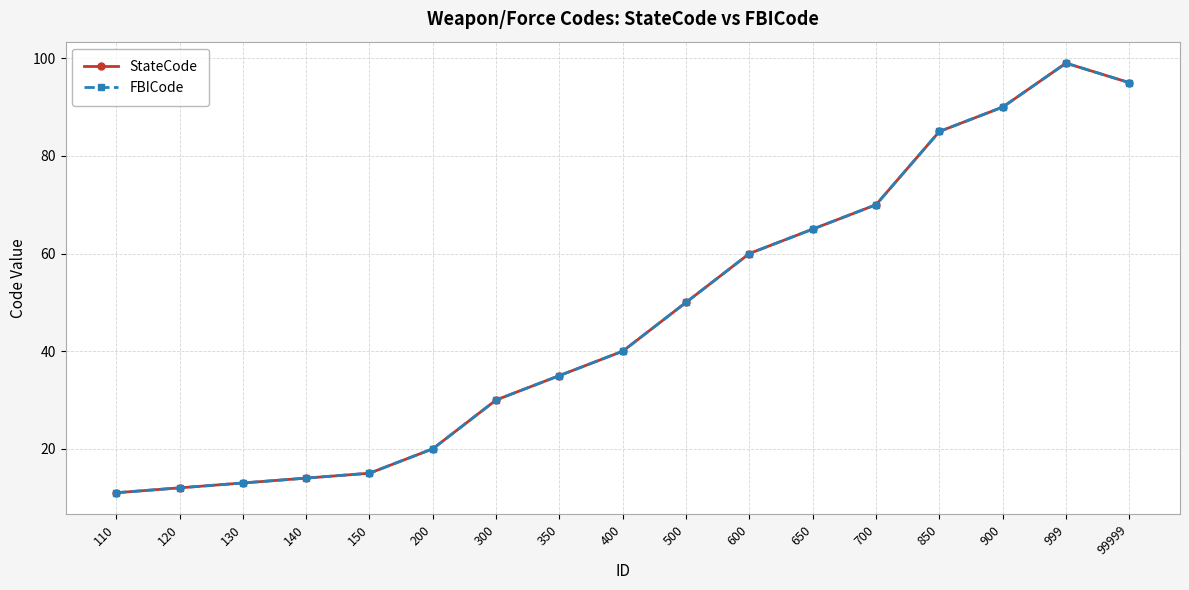

Is it true that FBICode equals 40 at 400?

True